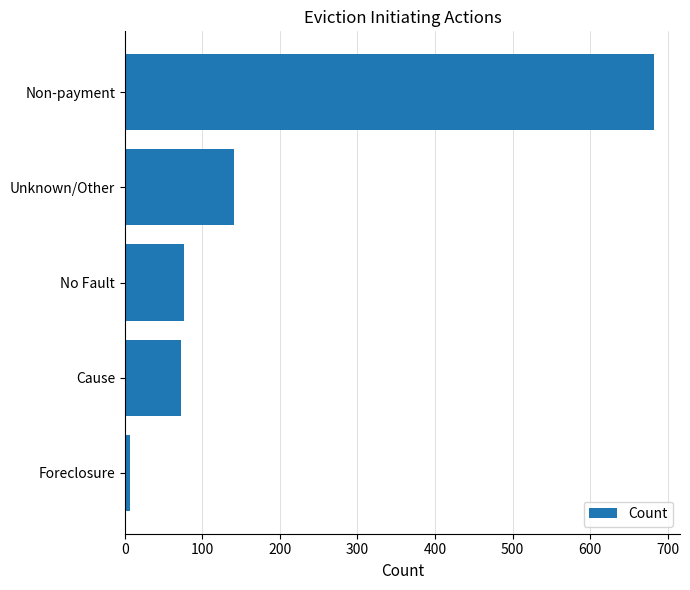

What is the average value?

196